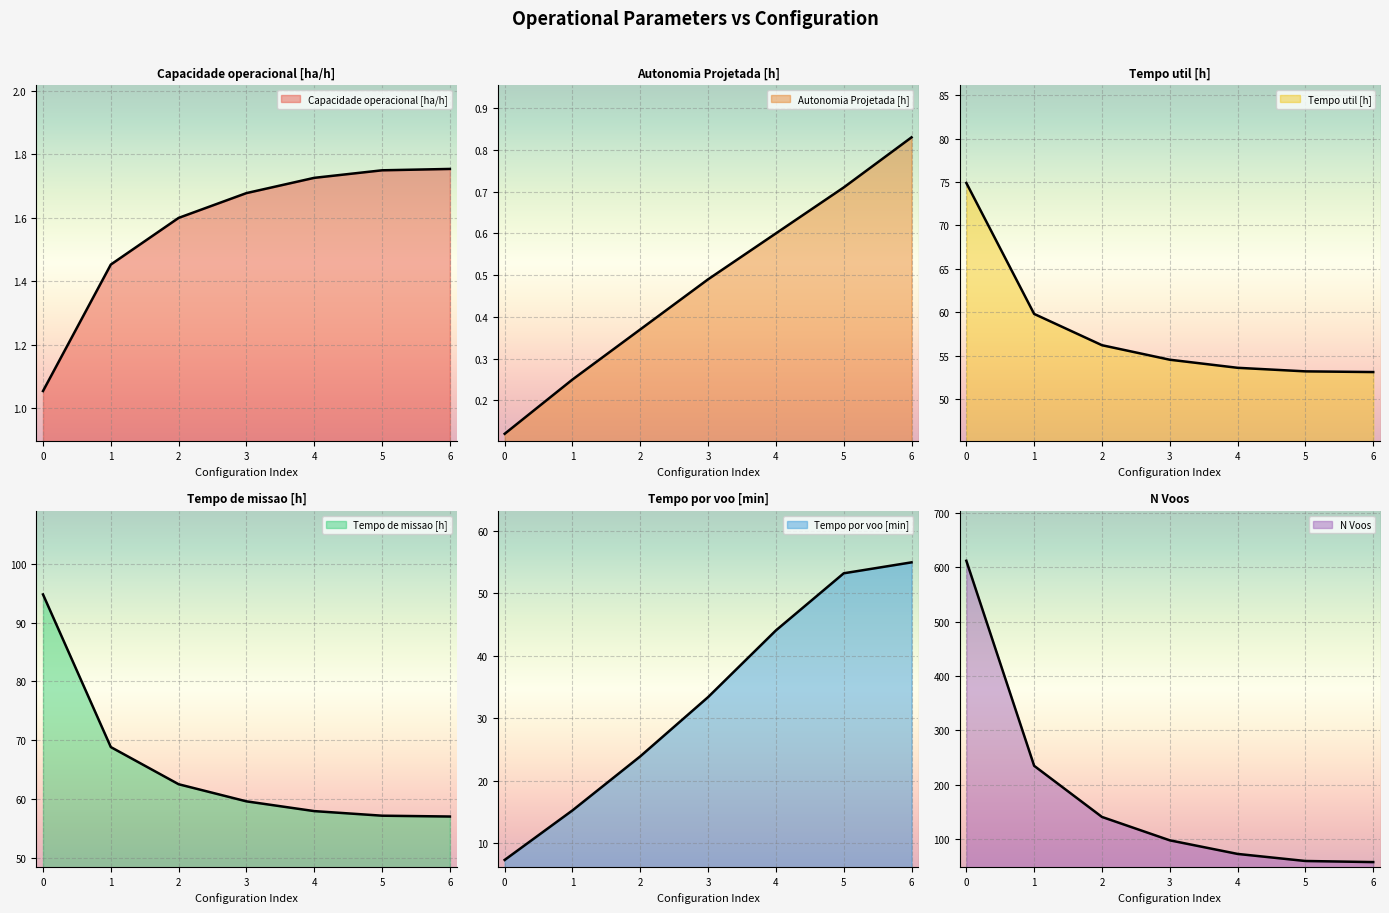

What is the difference between the highest and lowest values at 1?

234.8